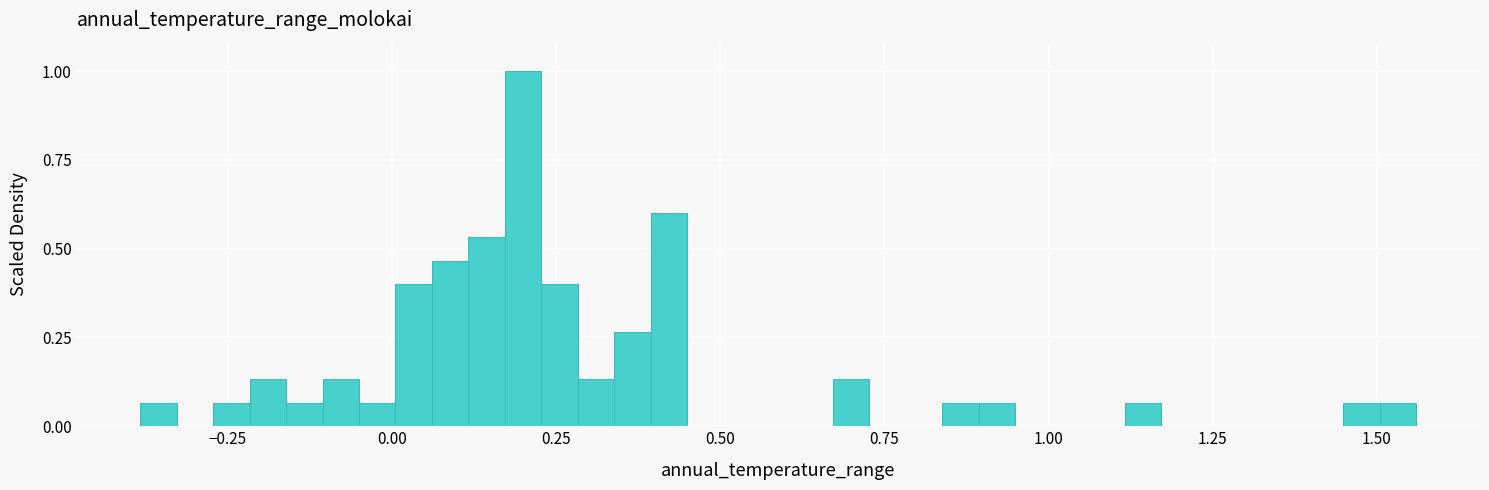

Around what value on the x-axis is the tallest bar? Give the approximate position of its centre, as read against the axis.

0.20